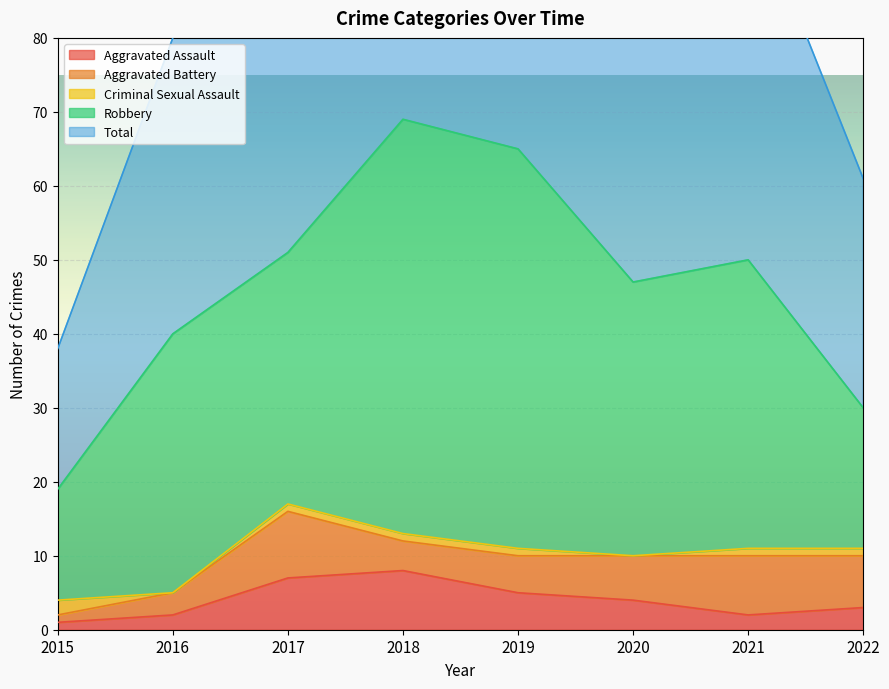

What is the difference between the highest and lowest values at 2022?

30